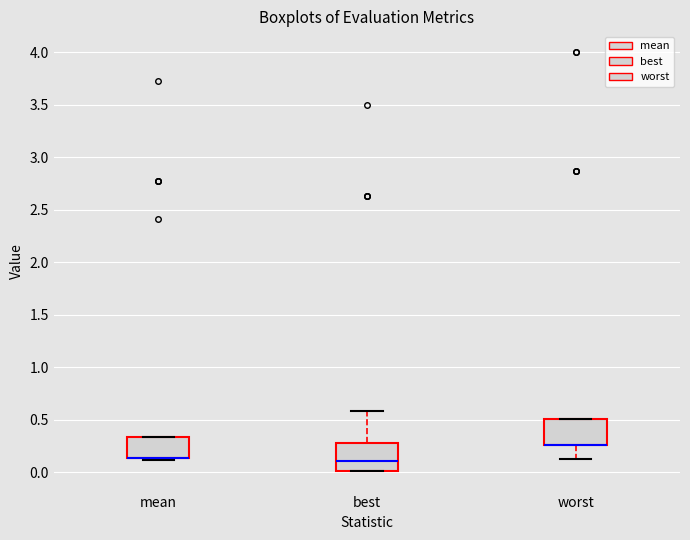

Where is the upper edge of the box for best on the y-axis? The values are not printed on the chart, so give them approximately, as read against the axis.

0.30